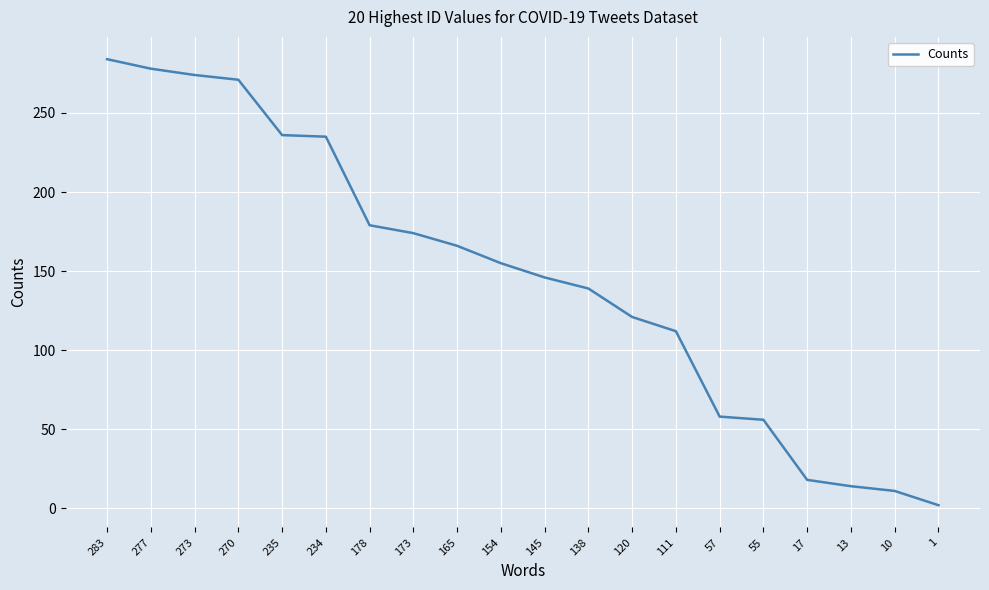

What is the change in value from 283 to 111?

-172